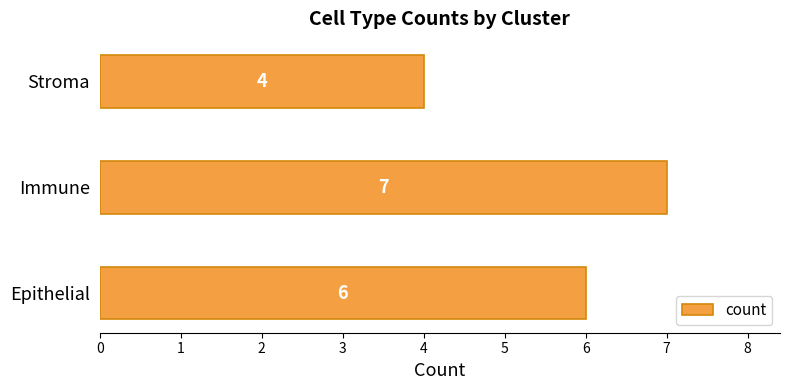

Are the bars grouped side by side (vs. stacked)?

No